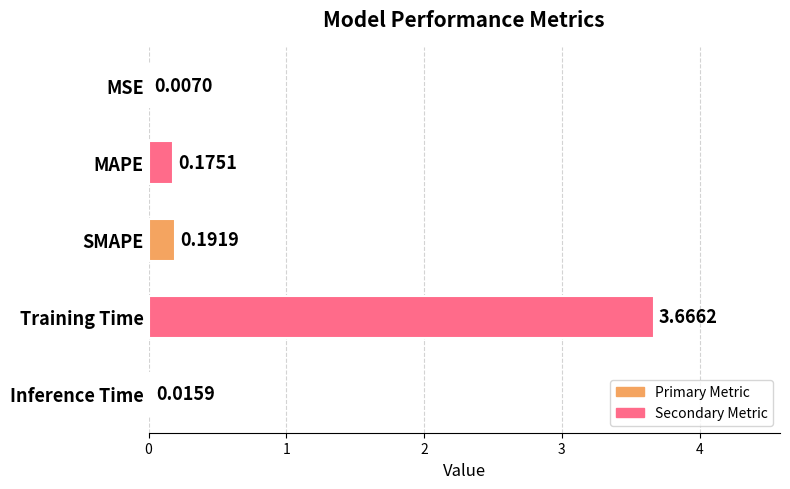

Where is the data nearest to the value 1?

SMAPE